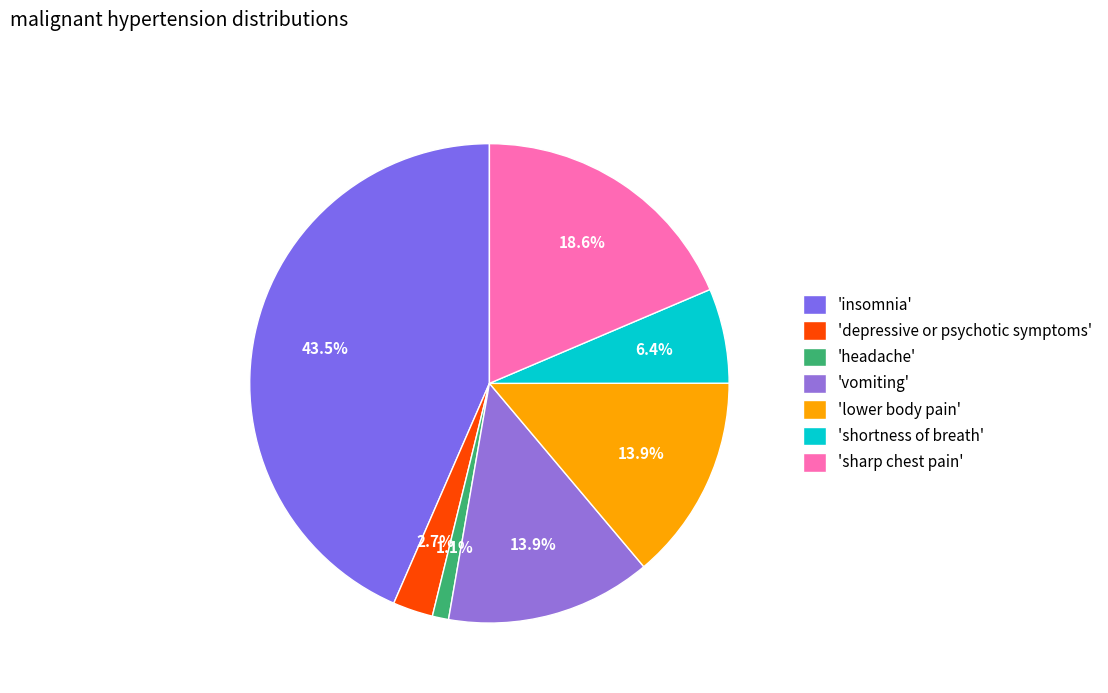

How many slices are in this pie chart?

7